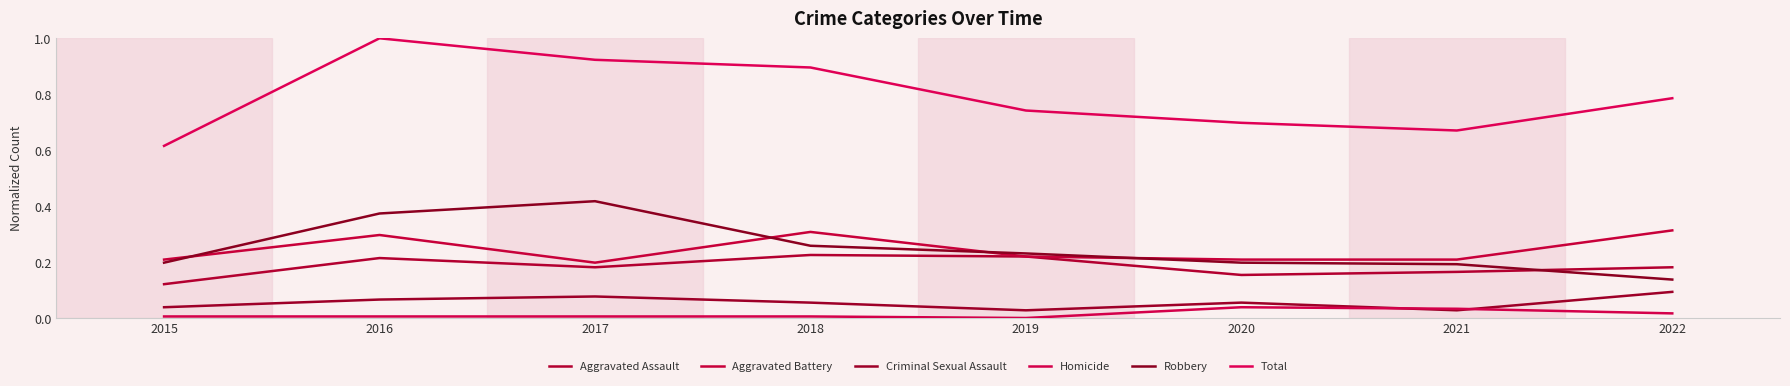

True or false: Total and Robbery cross at least once.

False